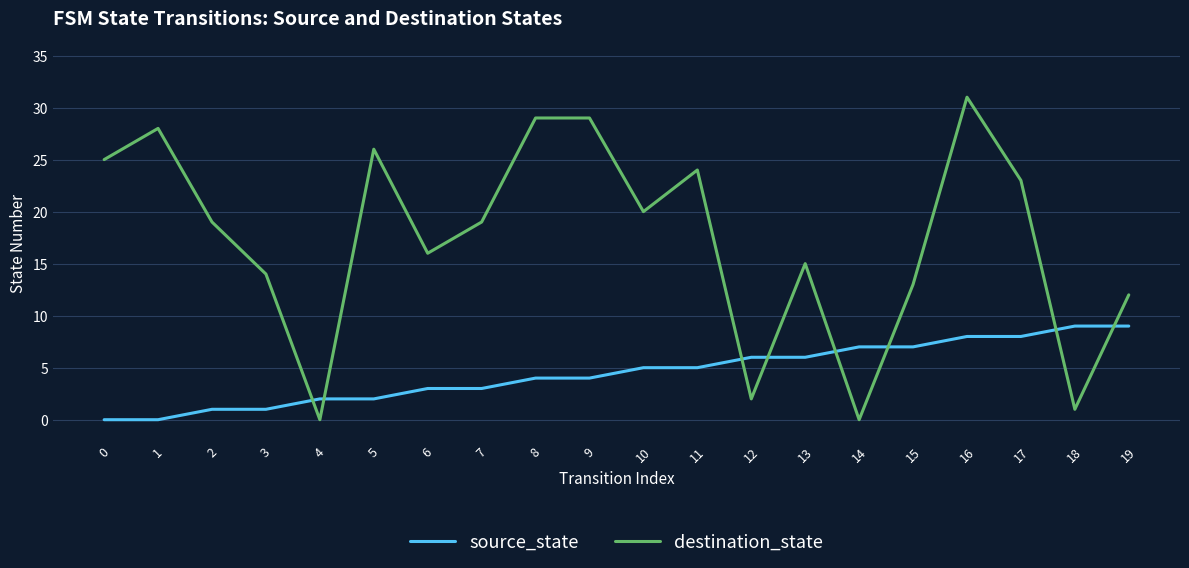

Which series has the largest total across all categories?

destination_state